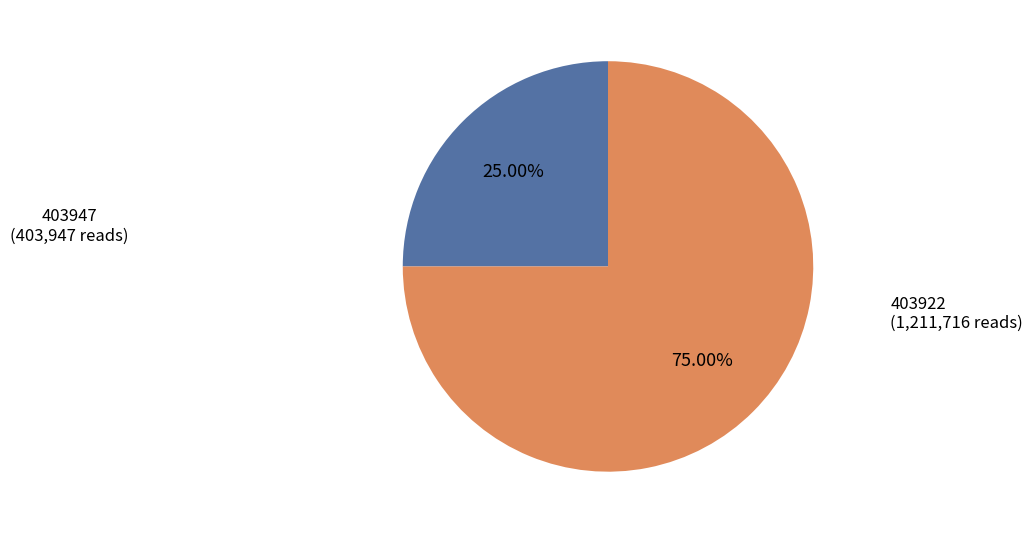

Count the number of slices in the pie.

2